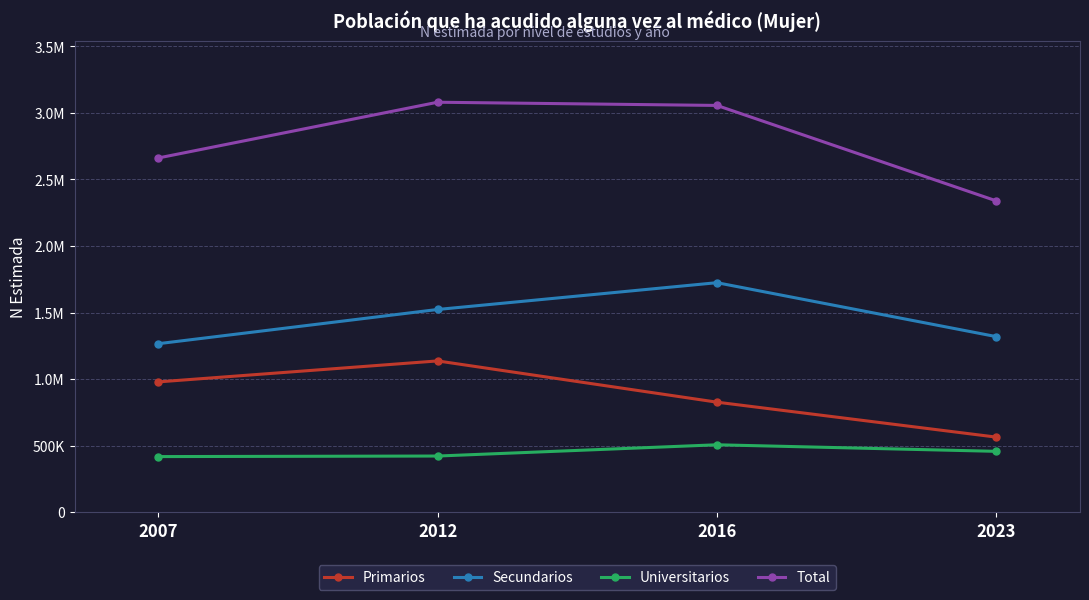

At which category is the sum across all series the highest?

2012